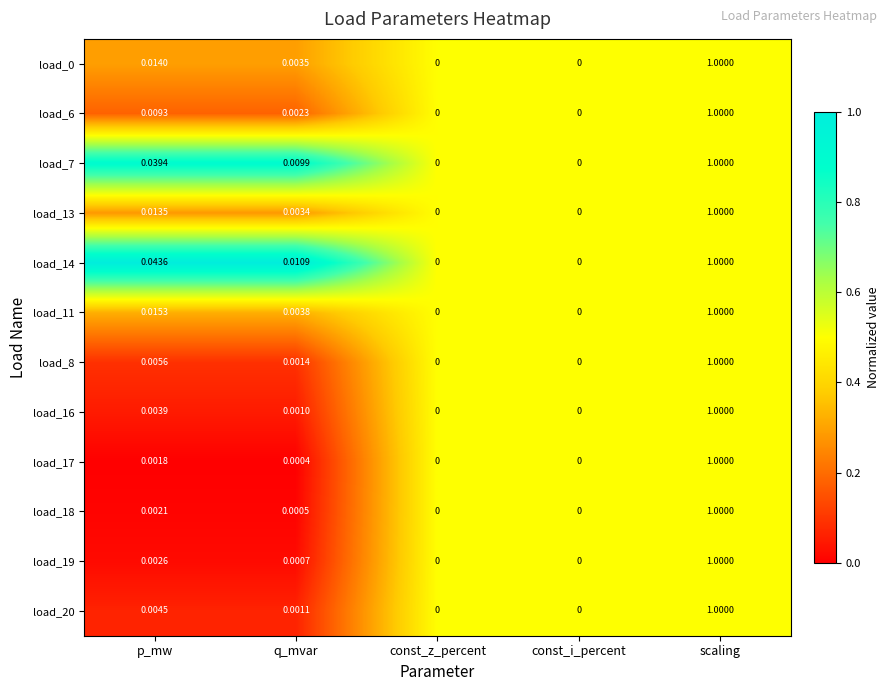

At which category is the sum across all series the highest?

scaling